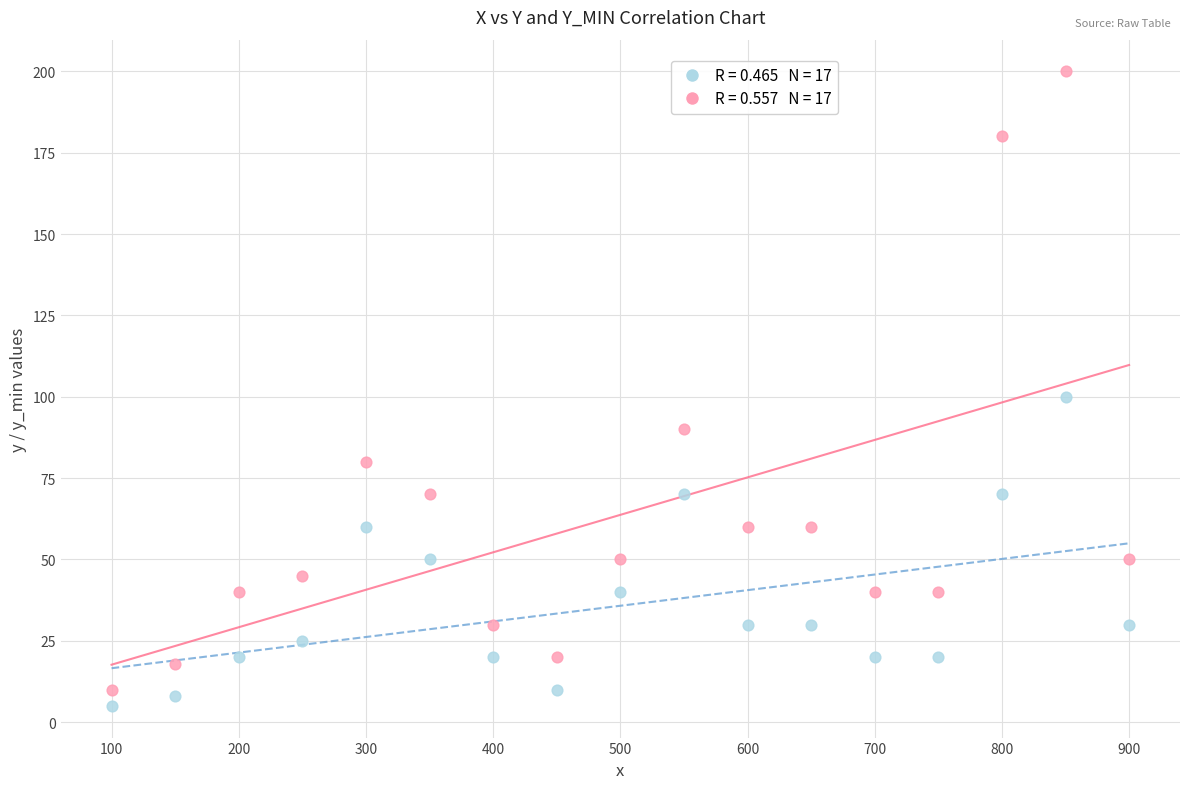

Across all data points, what is the range of Y values (max minus min)?

195